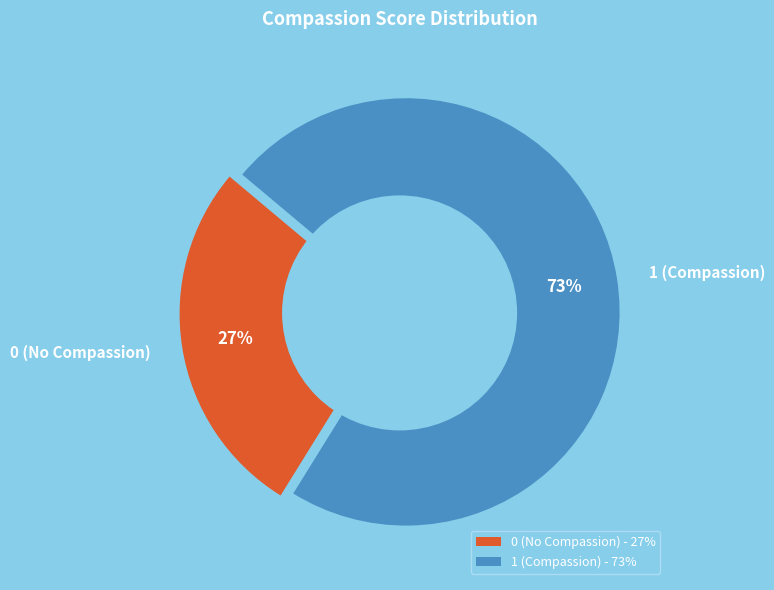

Which category has the smallest portion of the pie?

0 (No Compassion)